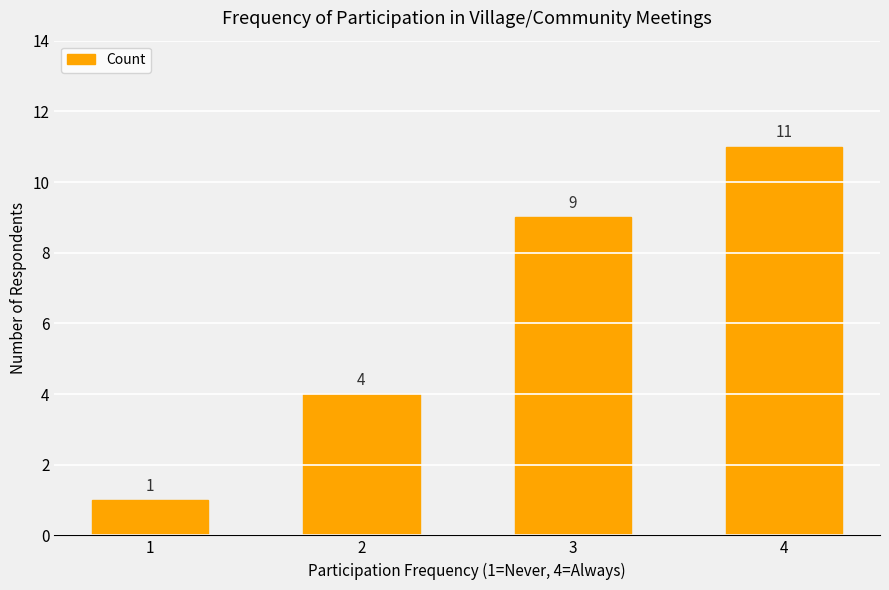

True or false: the data shows 11 at 4.

True